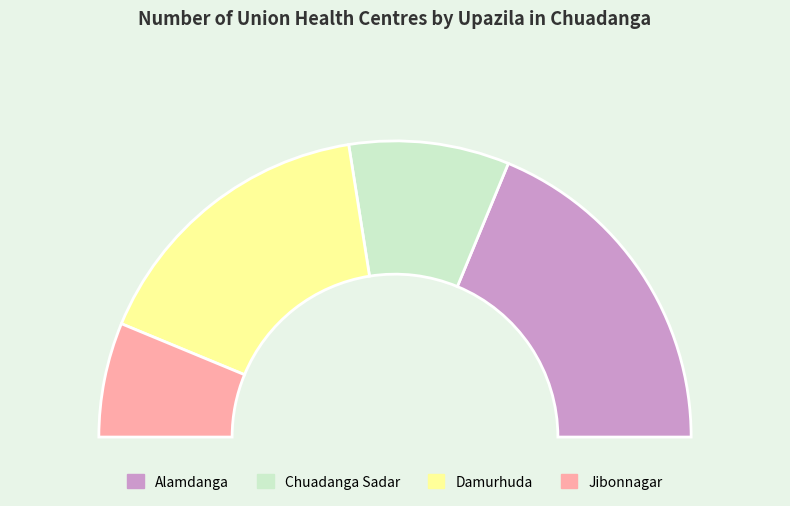

To the nearest percent, what is the difference between the Alamdanga and Chuadanga Sadar slice percentages?

20%